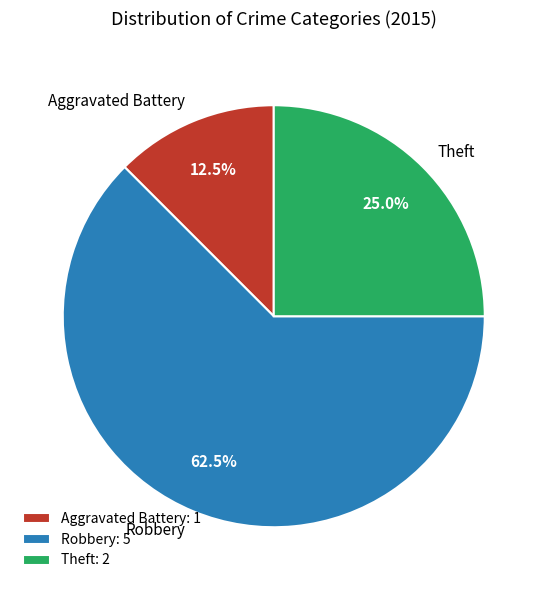

Does Theft account for over 50% of the chart?

No